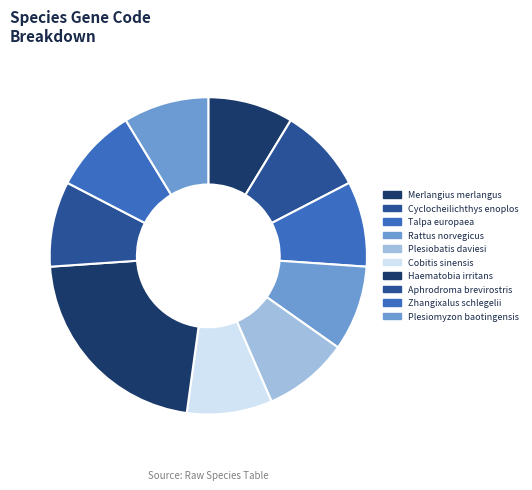

What percentage is the Cobitis sinensis slice, to the nearest percent?

9%